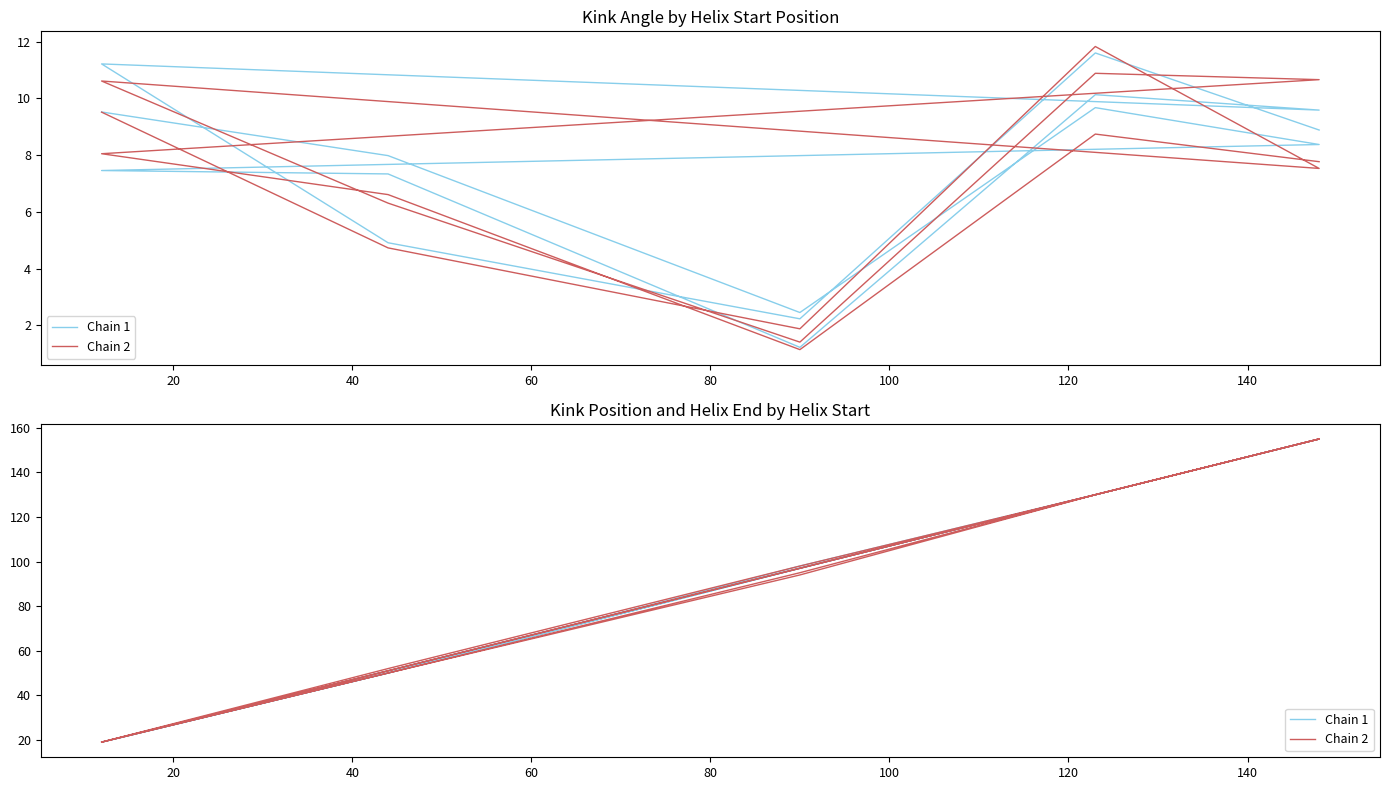

How many data points in Chain 1 are above 97?

7